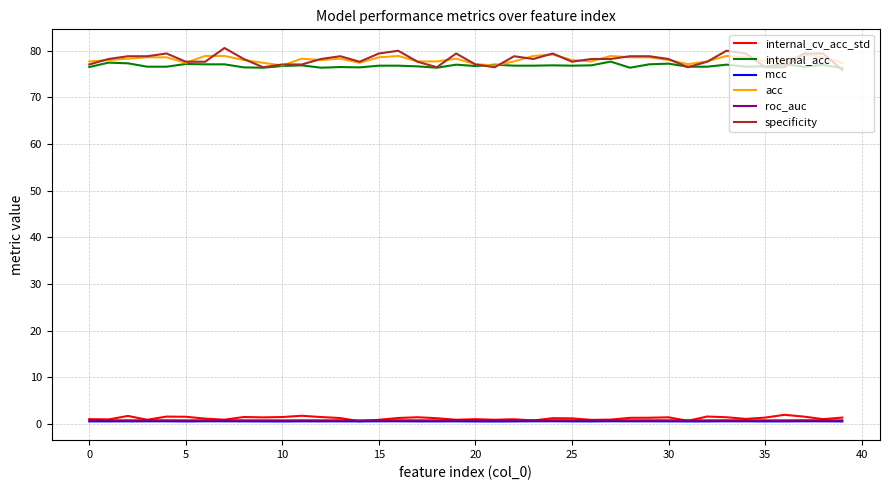

What is the sum of all mcc values?

22.5